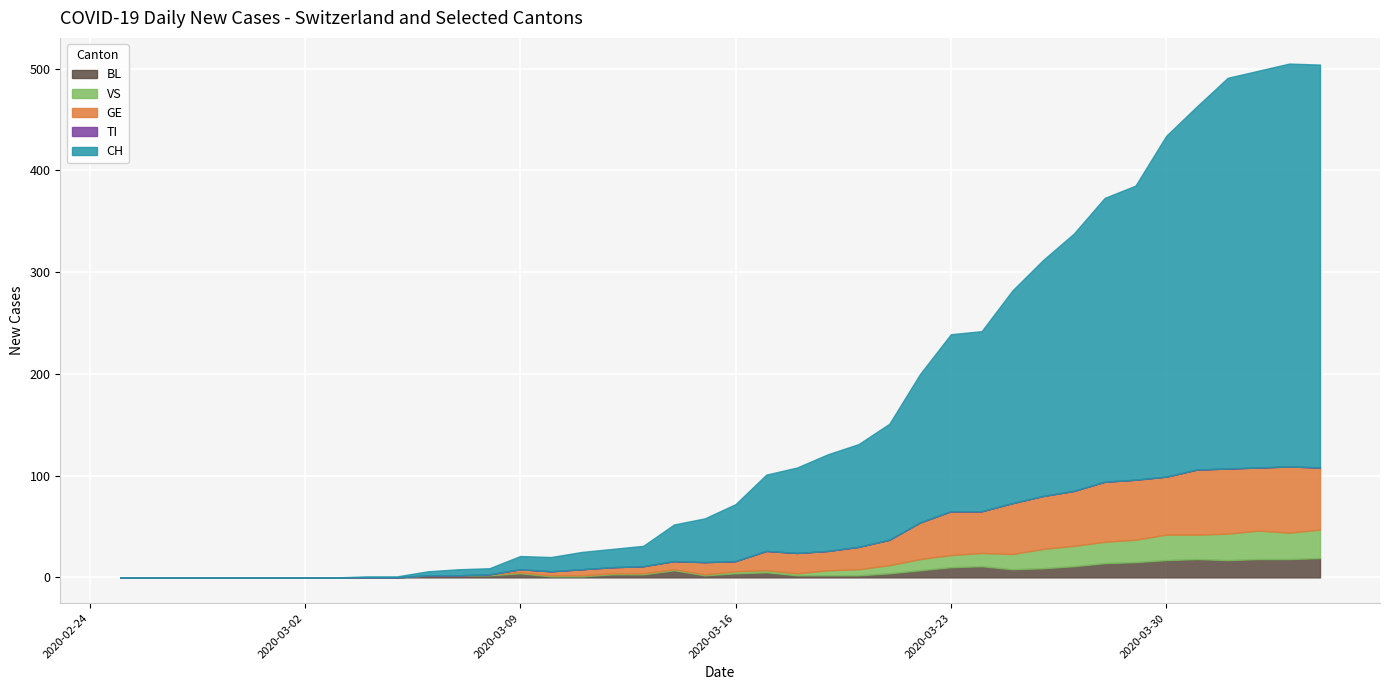

Between 21 and 38, which series saw the biggest shift?

CH